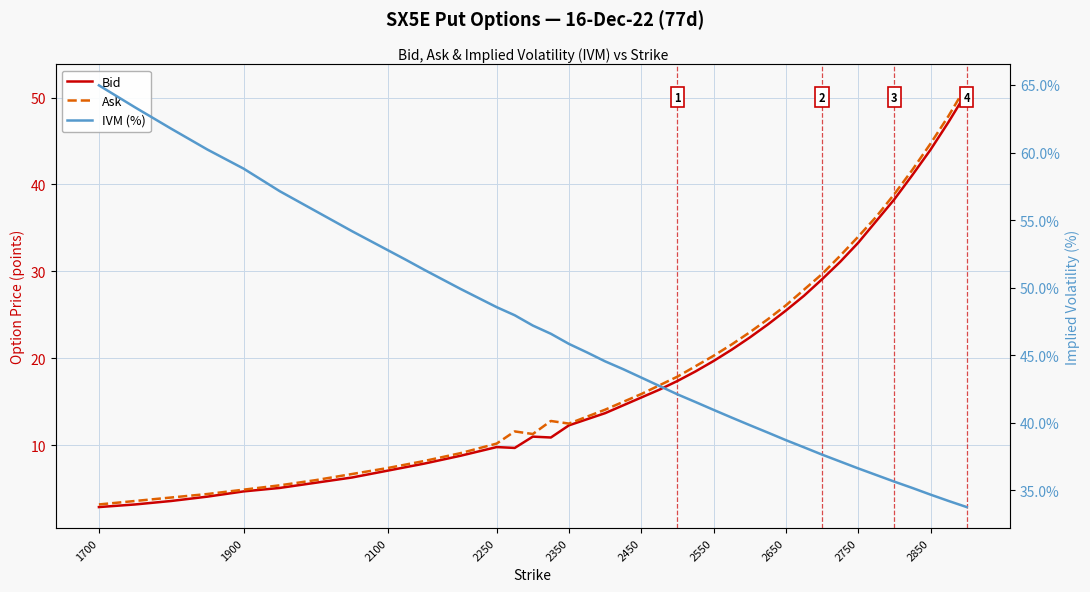

How many interior local valleys does the Bid series have?

2